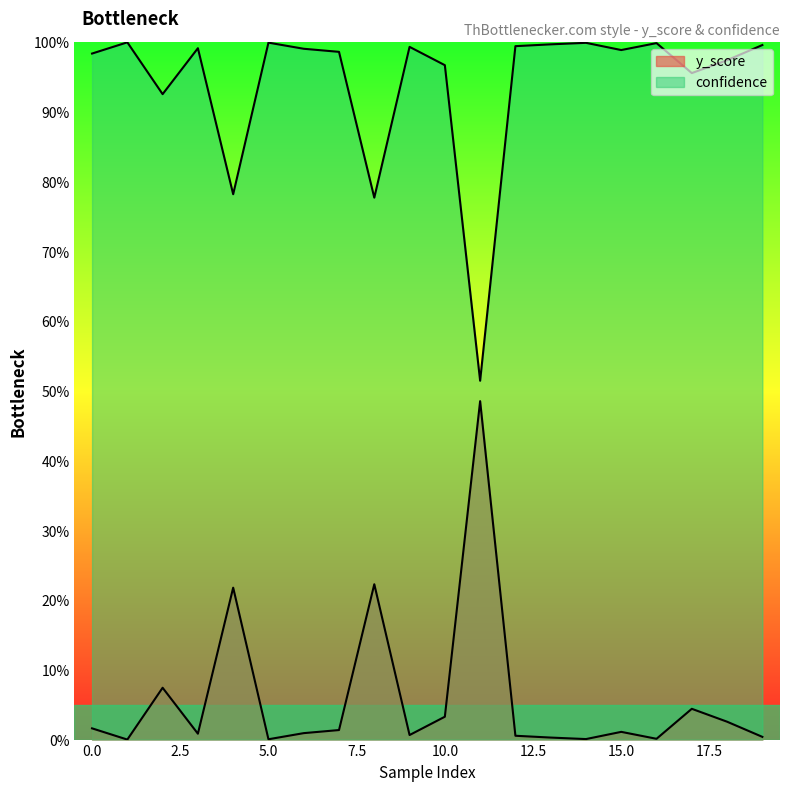

What is the difference between the maximum and minimum values in the y_score series?

0.5